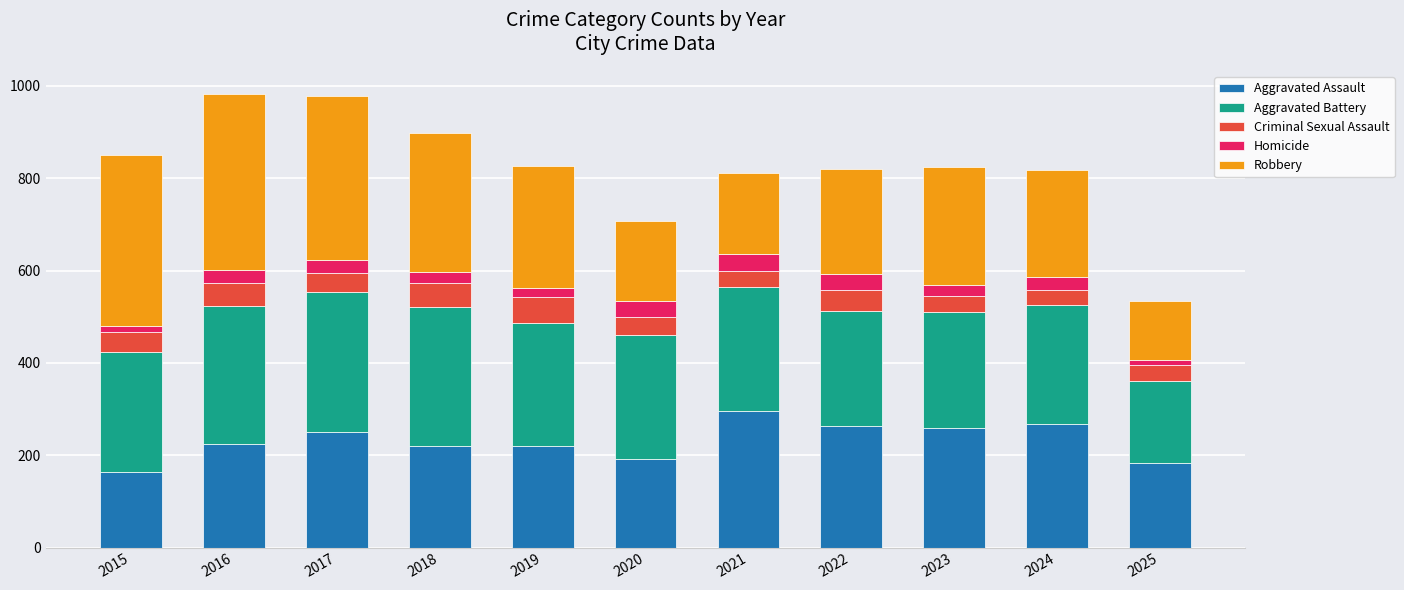

What is the total value across all series at 2021?

811